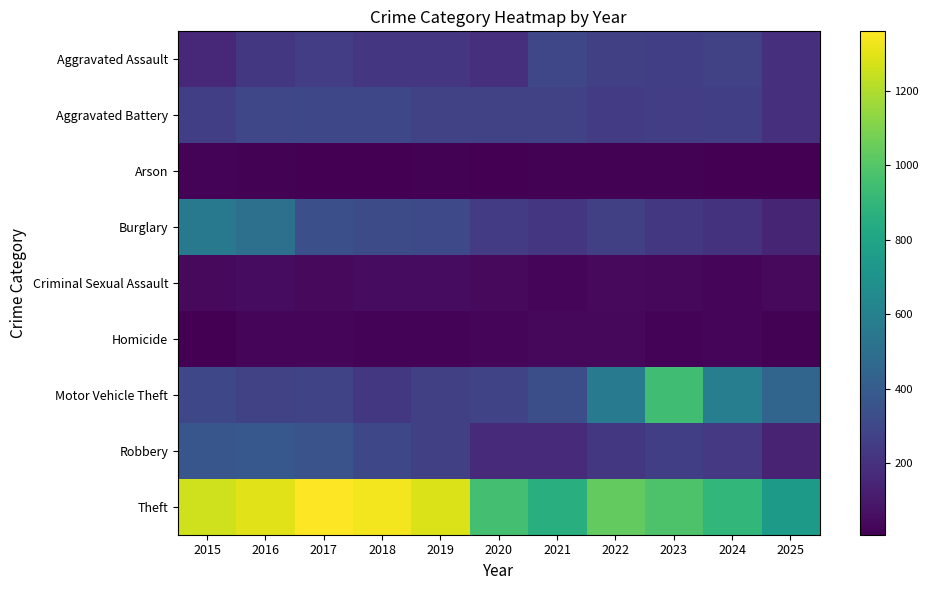

Reading left to right, extract all data points from this chart.

Aggravated Assault: 2015=164	2016=225	2017=251	2018=220	2019=220	2020=192	2021=295	2022=264	2023=259	2024=267	2025=197
Aggravated Battery: 2015=259	2016=298	2017=303	2018=302	2019=267	2020=268	2021=270	2022=249	2023=251	2024=258	2025=189
Arson: 2015=22	2016=14	2017=12	2018=8	2019=16	2020=12	2021=18	2022=15	2023=15	2024=12	2025=12
Burglary: 2015=552	2016=505	2017=339	2018=319	2019=308	2020=250	2021=220	2022=263	2023=225	2024=205	2025=148
Criminal Sexual Assault: 2015=43	2016=51	2017=41	2018=51	2019=55	2020=40	2021=33	2022=44	2023=35	2024=31	2025=40
Homicide: 2015=13	2016=28	2017=27	2018=23	2019=21	2020=34	2021=38	2022=35	2023=23	2024=30	2025=14
Motor Vehicle Theft: 2015=299	2016=272	2017=285	2018=225	2019=262	2020=287	2021=332	2022=569	2023=943	2024=588	2025=451
Robbery: 2015=372	2016=381	2017=356	2018=302	2019=263	2020=174	2021=175	2022=227	2023=257	2024=231	2025=137
Theft: 2015=1263	2016=1297	2017=1359	2018=1337	2019=1288	2020=954	2021=856	2022=1032	2023=980	2024=903	2025=742